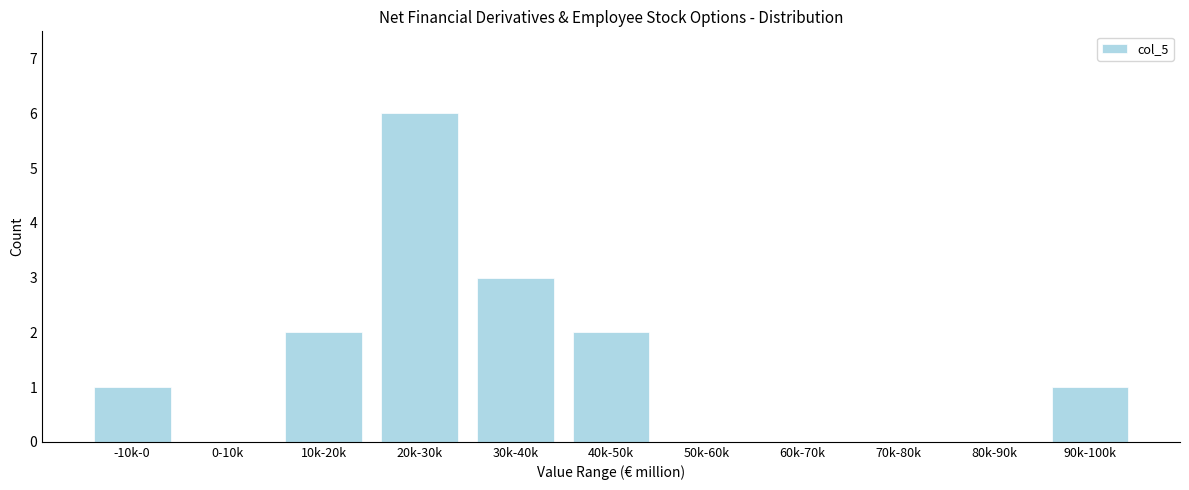

Reading left to right, list all the values displayed in this chart.

-10k-0=1	0-10k=0	10k-20k=2	20k-30k=6	30k-40k=3	40k-50k=2	50k-60k=0	60k-70k=0	70k-80k=0	80k-90k=0	90k-100k=1